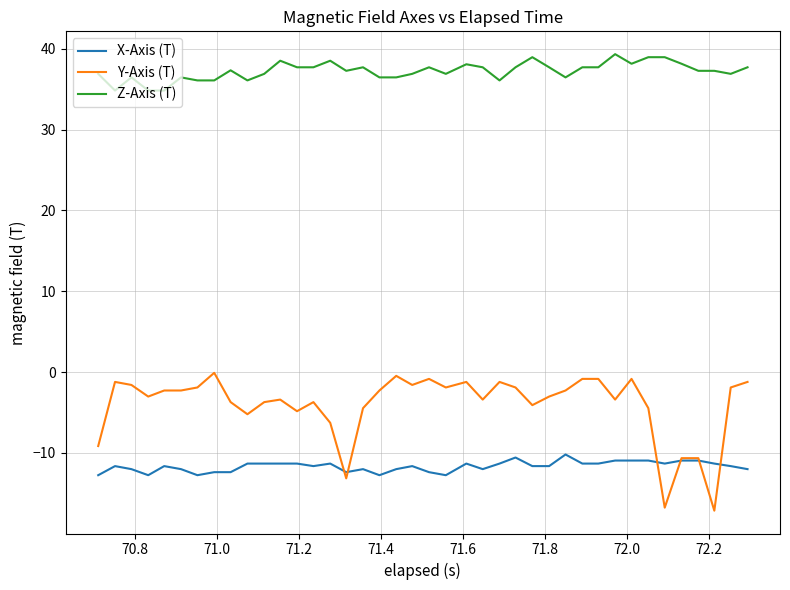

What is the sum of all Z-Axis (T) values?

1490.2